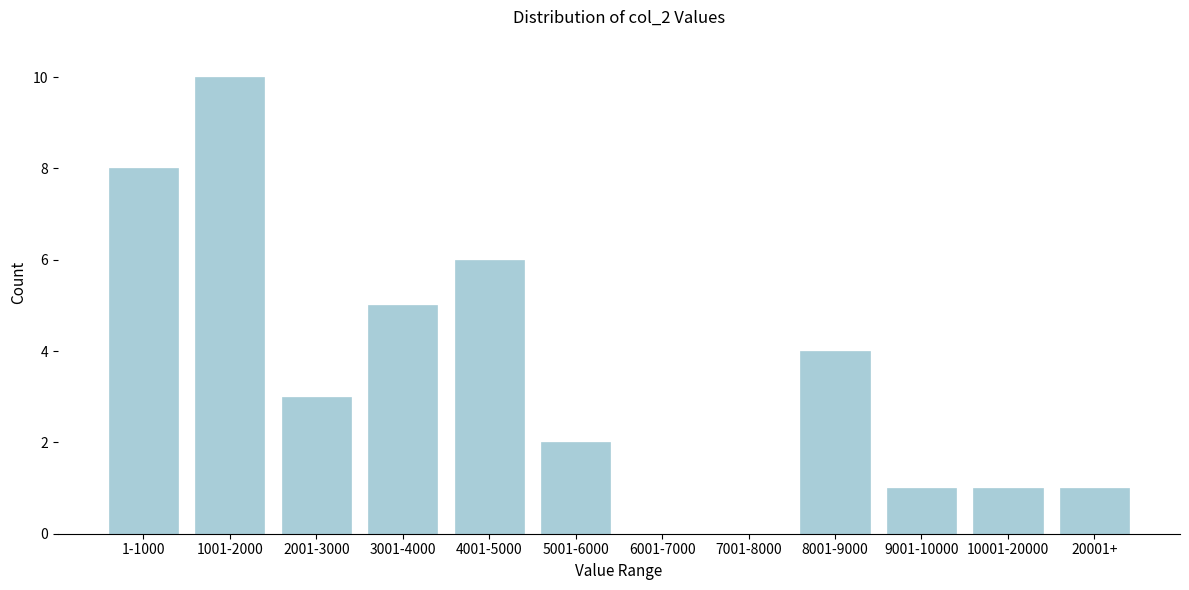

Reading left to right, list all the values displayed in this chart.

1-1000=8	1001-2000=10	2001-3000=3	3001-4000=5	4001-5000=6	5001-6000=2	6001-7000=0	7001-8000=0	8001-9000=4	9001-10000=1	10001-20000=1	20001+=1